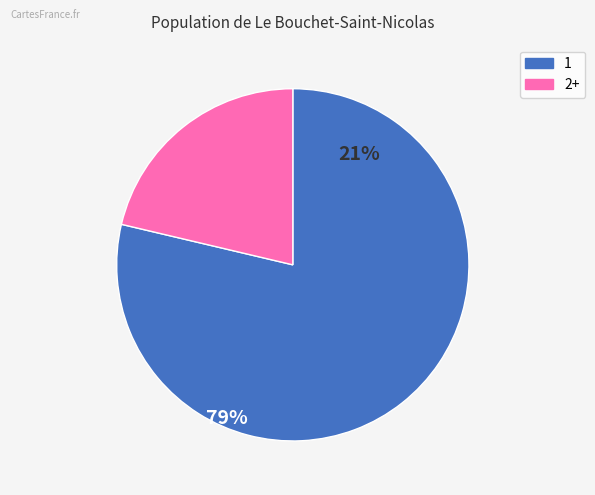

Is there a majority slice in this chart?

Yes